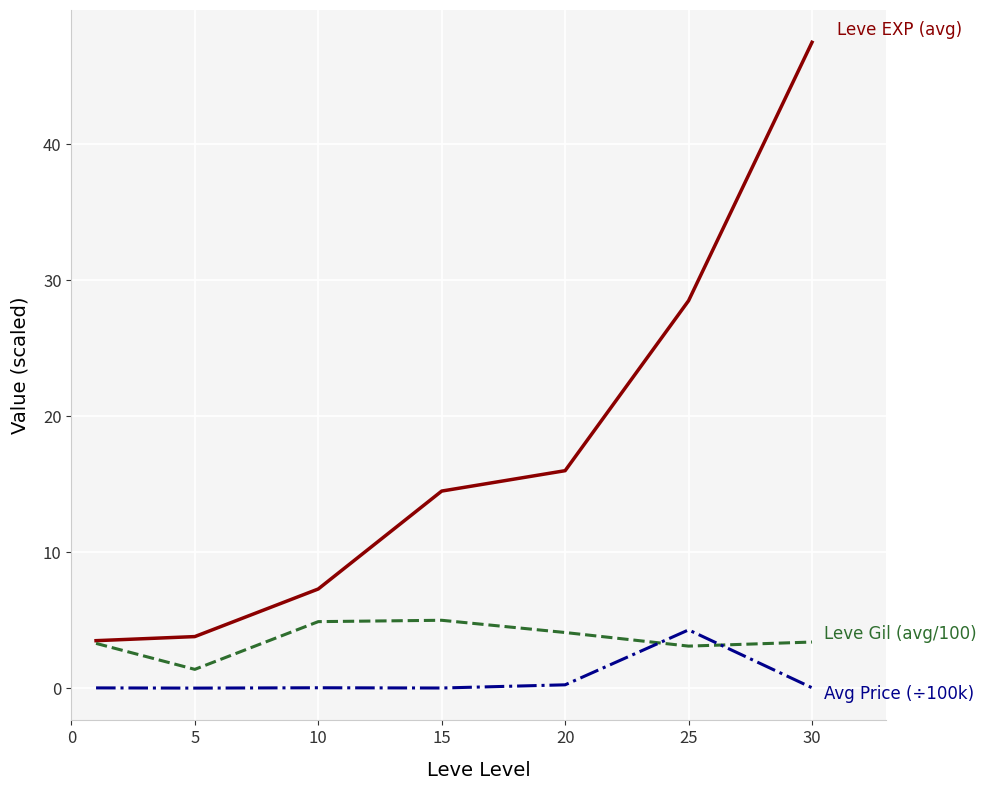

What is the maximum value shown in the chart?

47.5